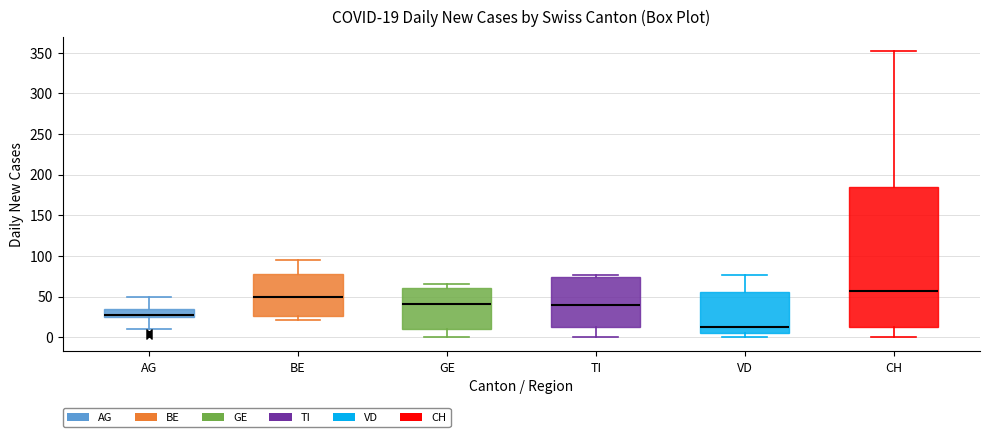

Comparing the boxes themselves (not the whiskers), which one is the tallest?

CH